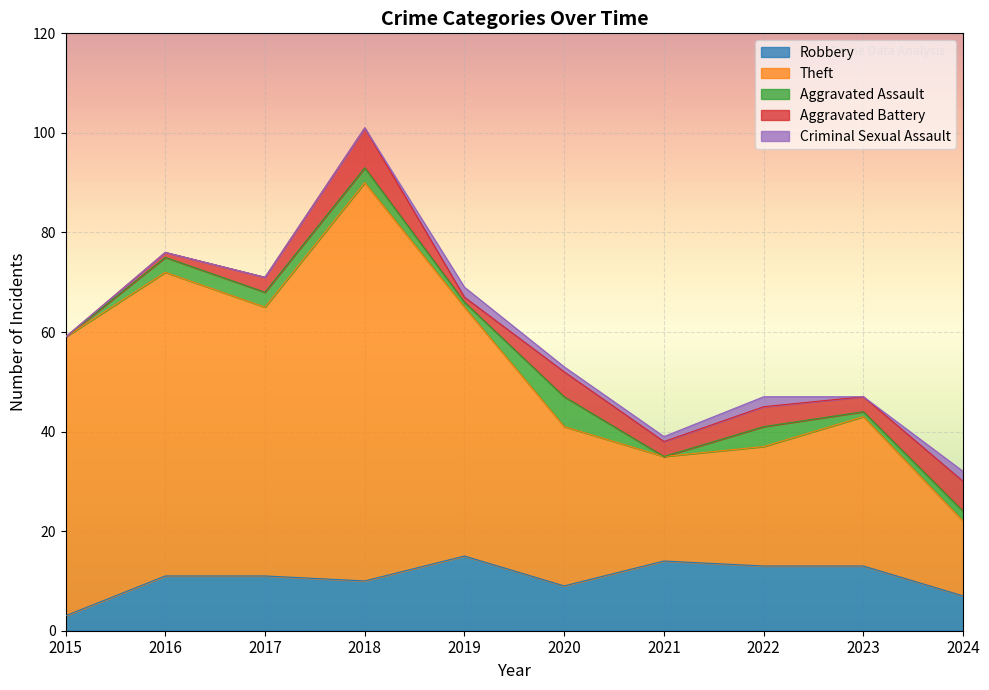

What are all the series names shown in the legend?

Robbery, Theft, Aggravated Assault, Aggravated Battery, Criminal Sexual Assault